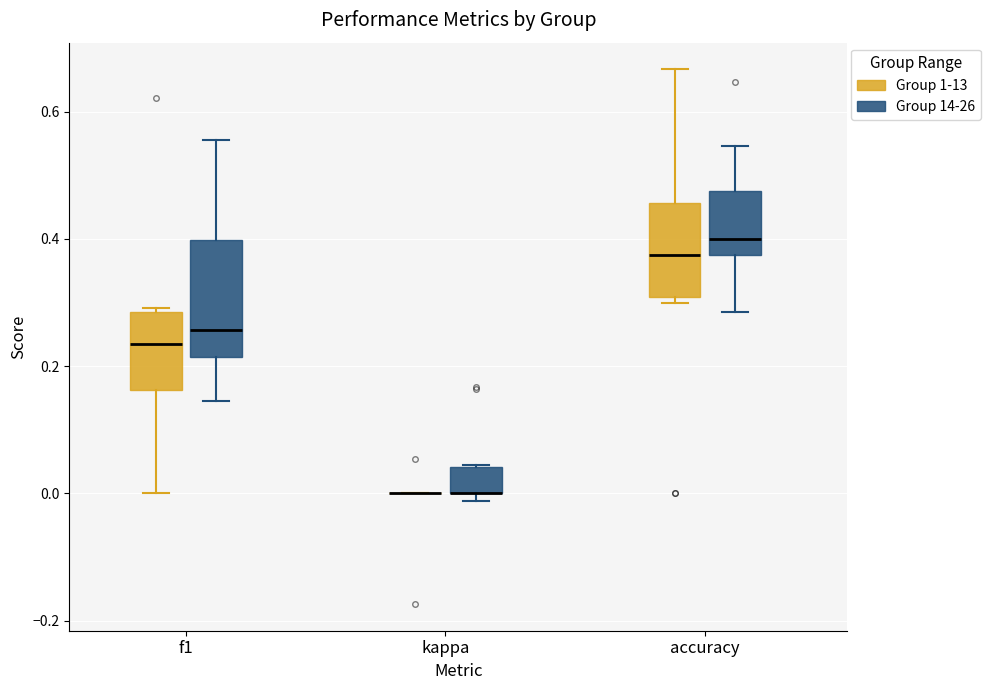

Where does the upper whisker of the box for accuracy (Group 1-13) end on the y-axis? The values are not printed on the chart, so give them approximately, as read against the axis.

0.66